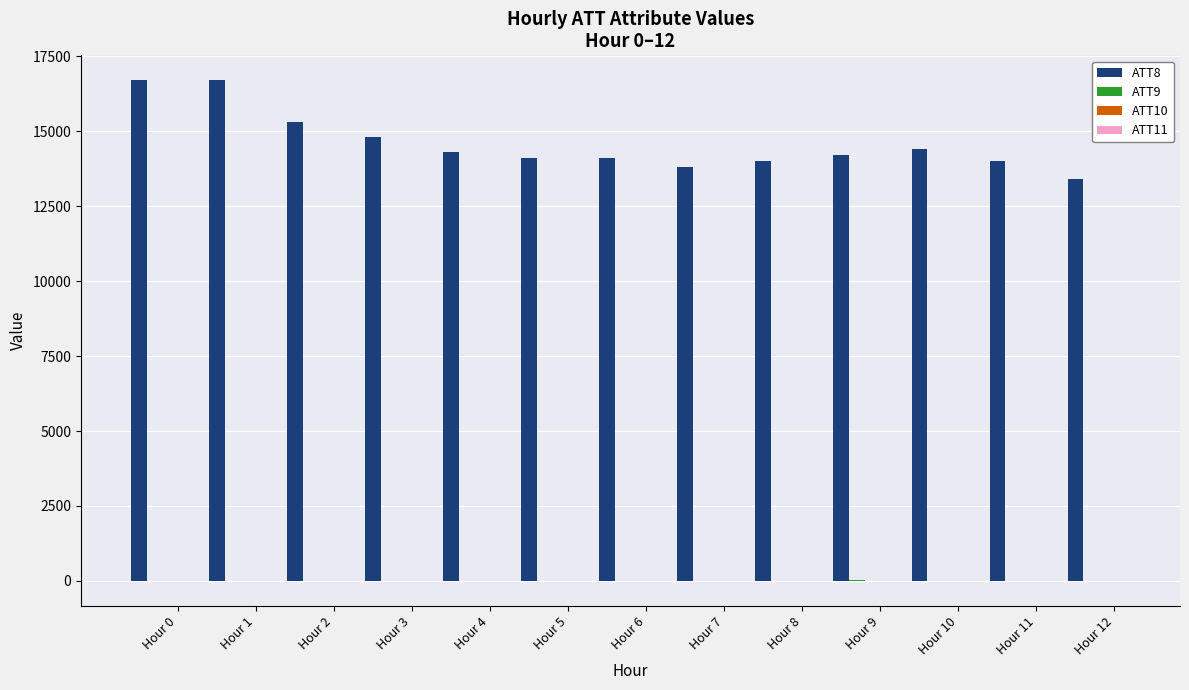

Count the number of categories in the chart.

13